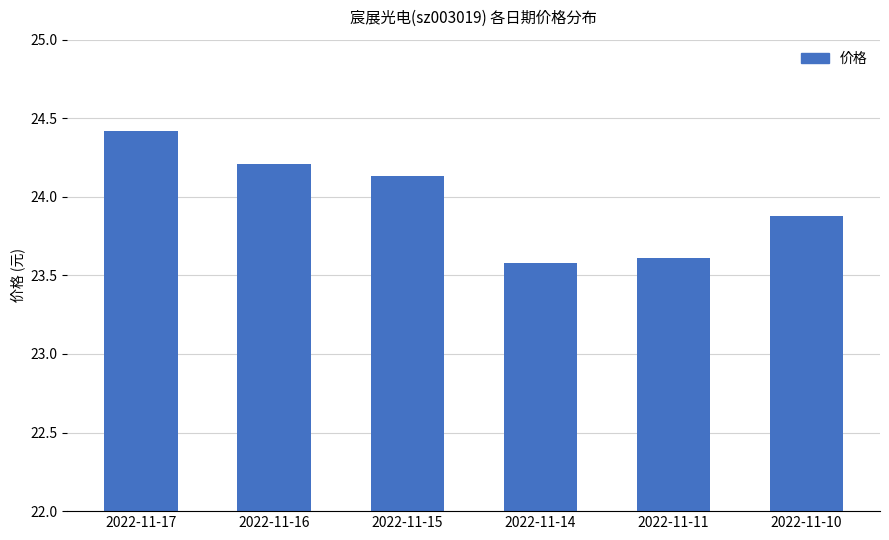

Which label corresponds to the largest value in the chart?

2022-11-17